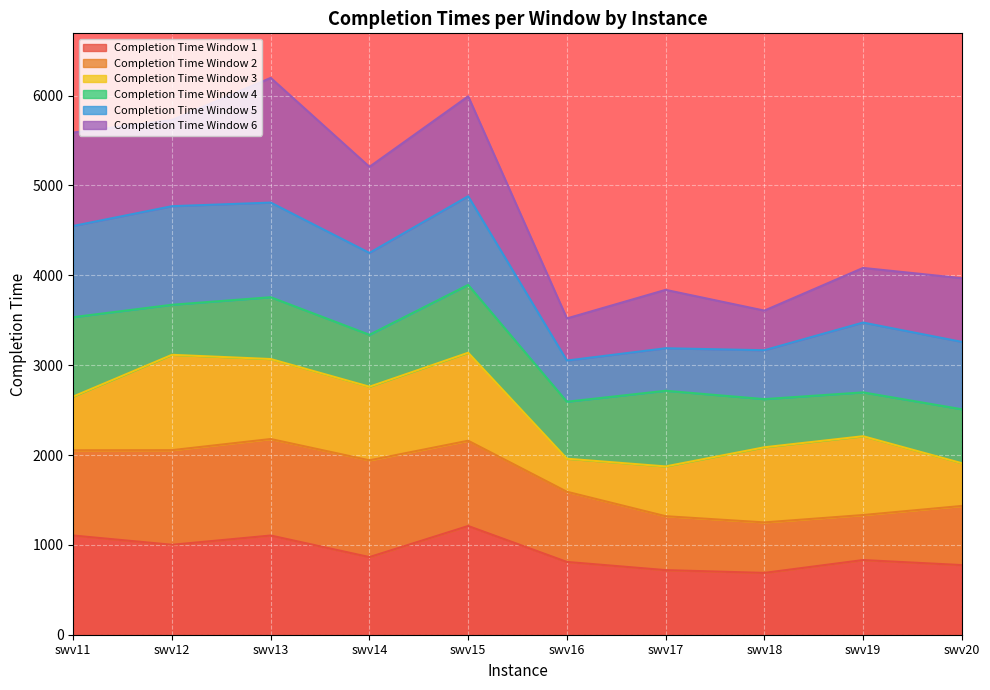

What is the total value across all series at swv13?

6197